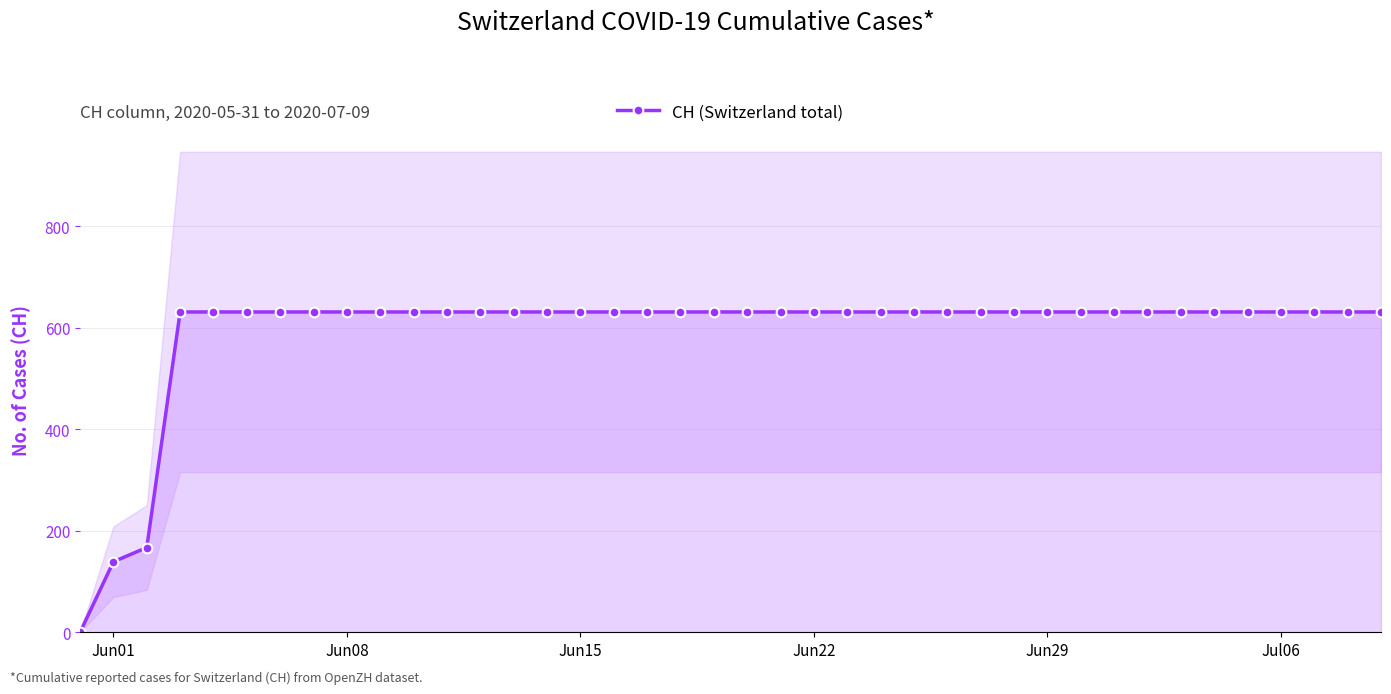

How many values are below 631?

3